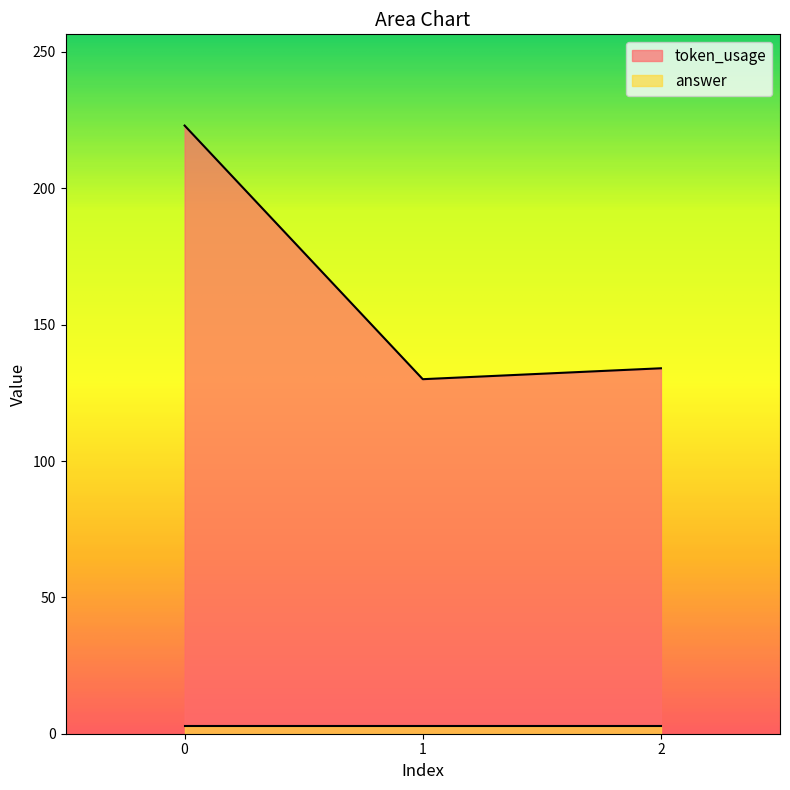

What is the value of the 2nd point from the left?

130